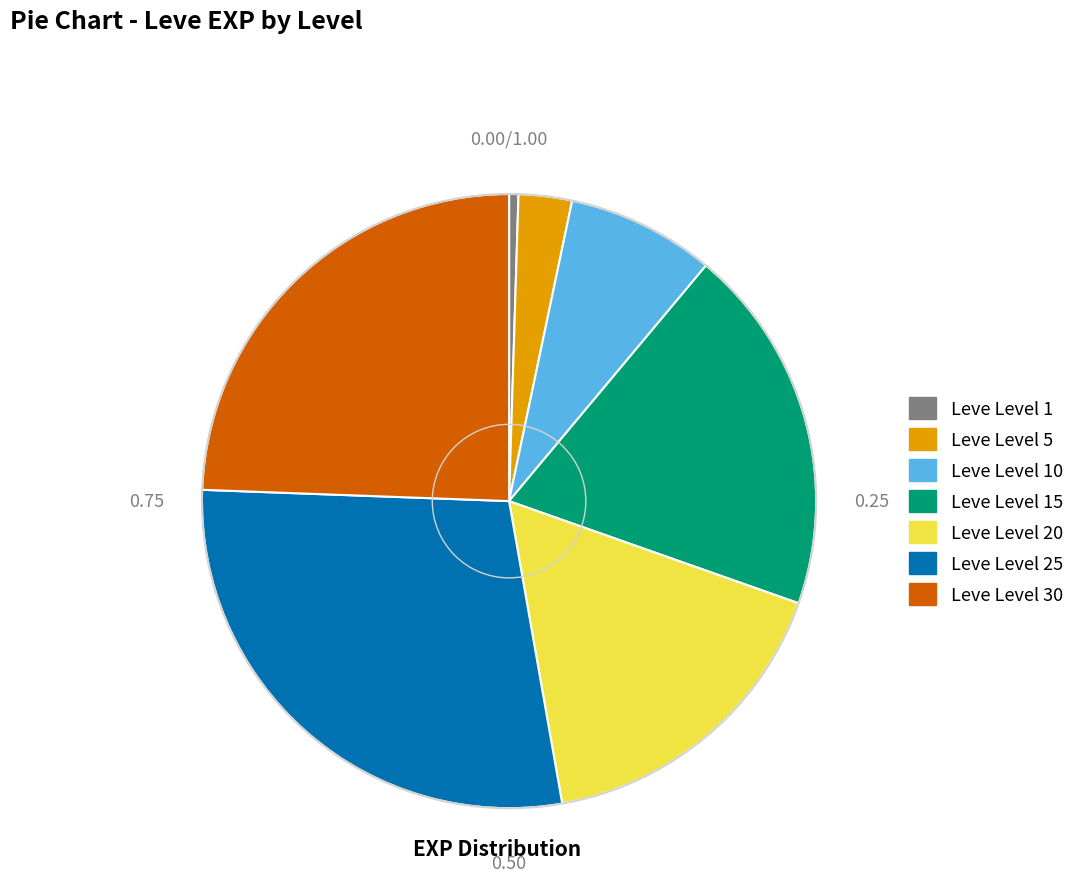

Does any single category account for the majority?

No